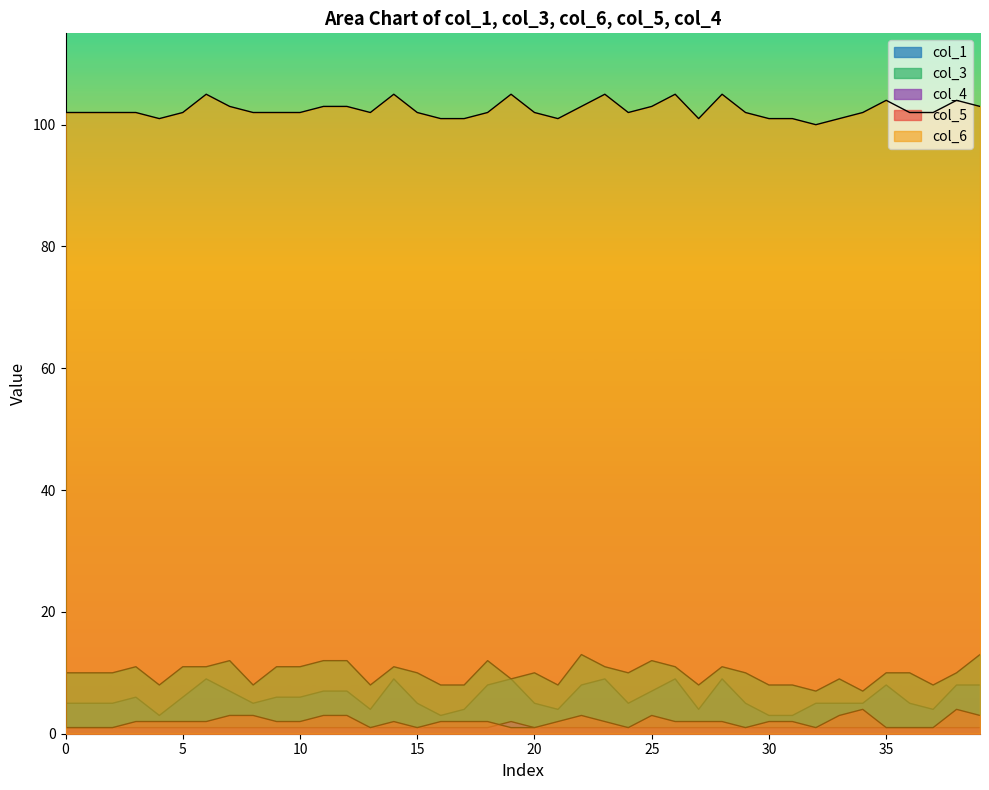

Count the col_4 values in the range 1 to 2.

40